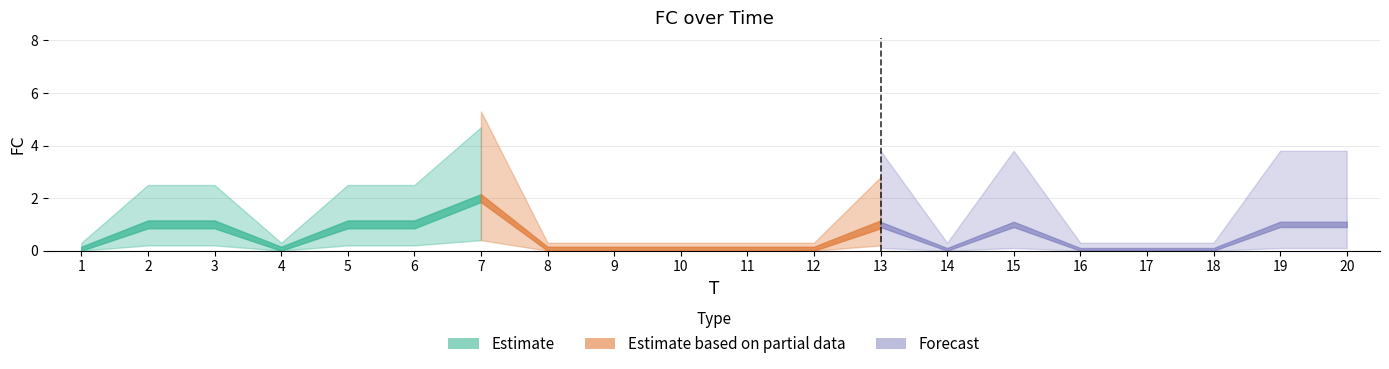

What is the sum of all values?

10